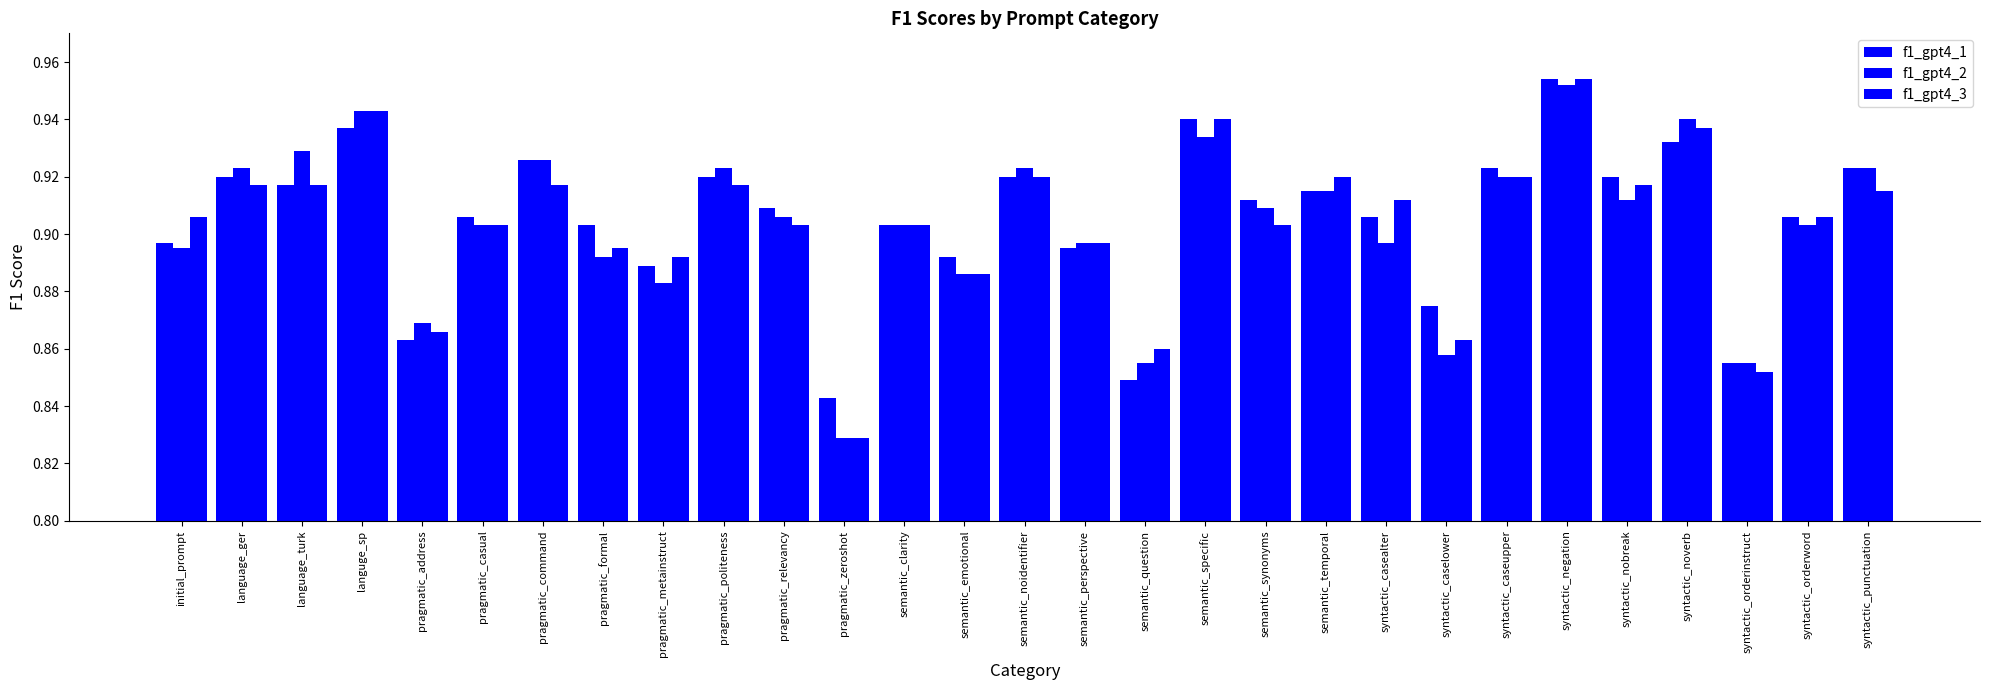

Is the value of f1_gpt4_2 at semantic_emotional greater than the value of f1_gpt4_1 at syntactic_noverb?

No